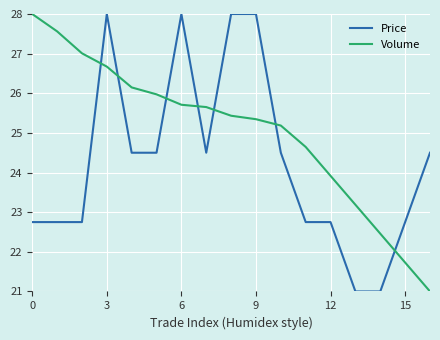

At how many categories does at least one series exceed 25?

11